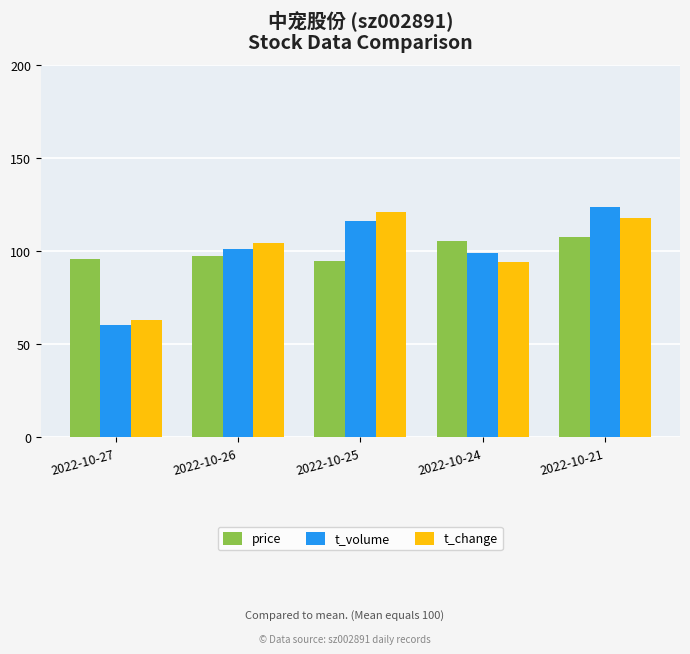

What is the value of the t_volume bar at the 4th from the left?

99.1